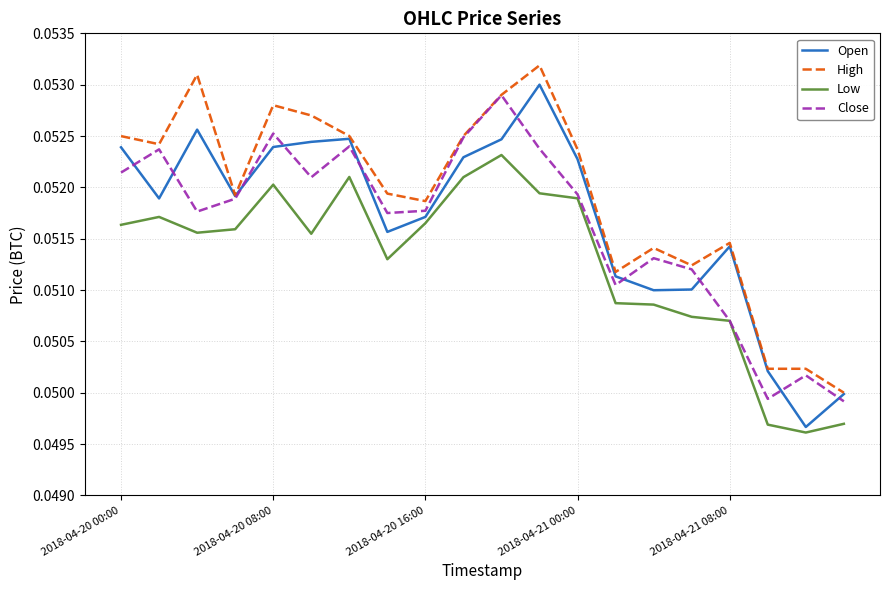

Rank the series by their maximum value, from lowest to highest.

Low, Close, Open, High